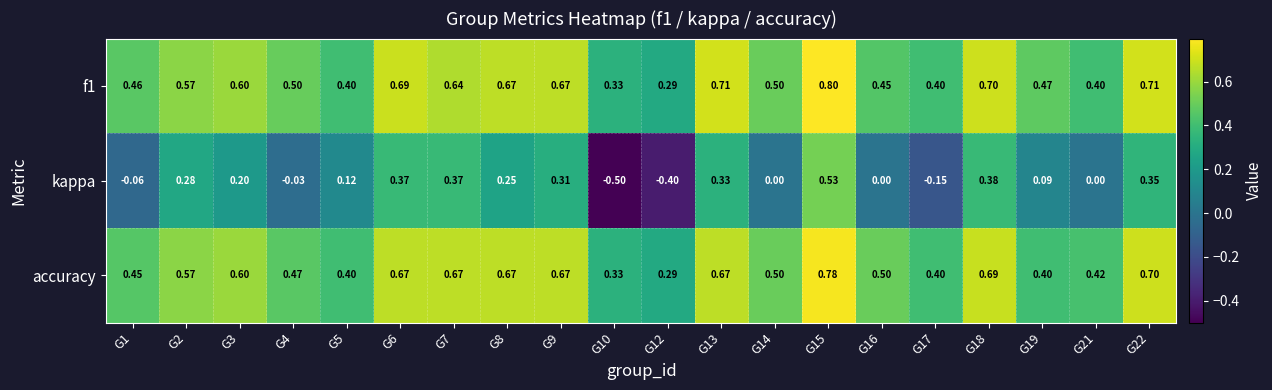

Is the value of f1 at G8 greater than the value of kappa at G10?

Yes